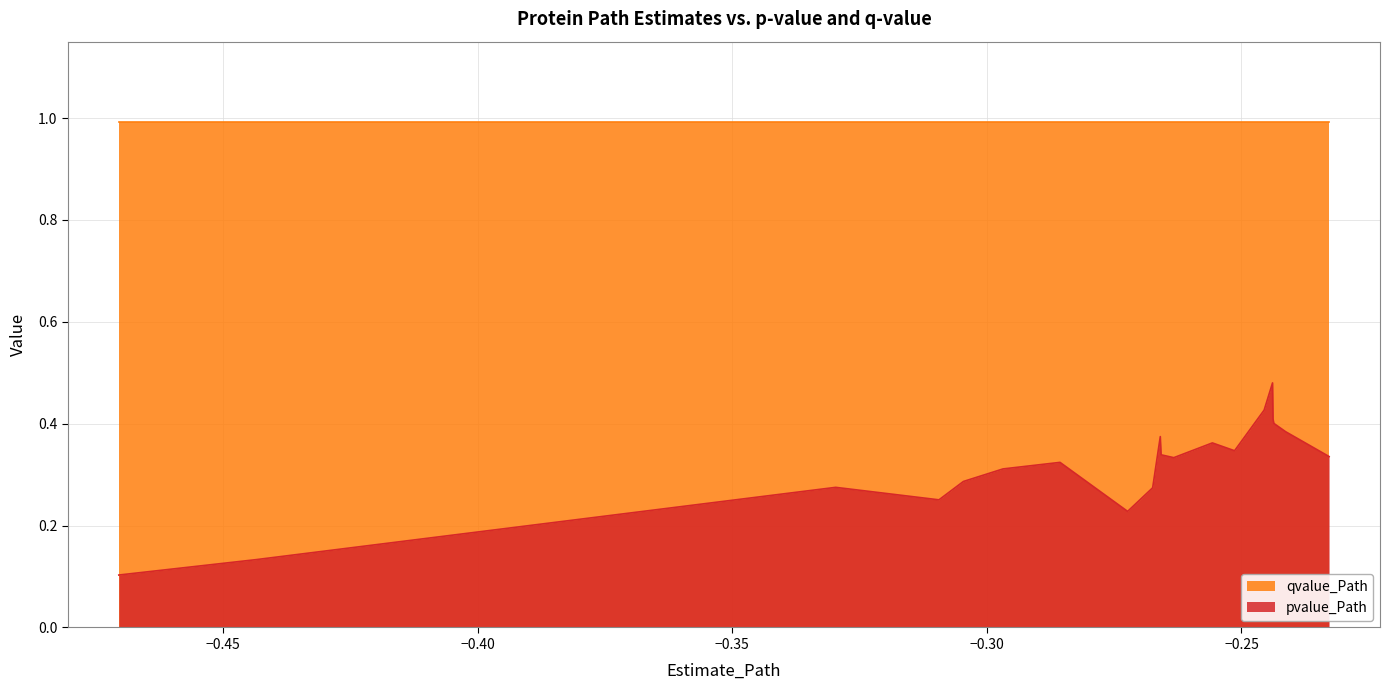

True or false: pvalue_Path and qvalue_Path cross at least once.

False